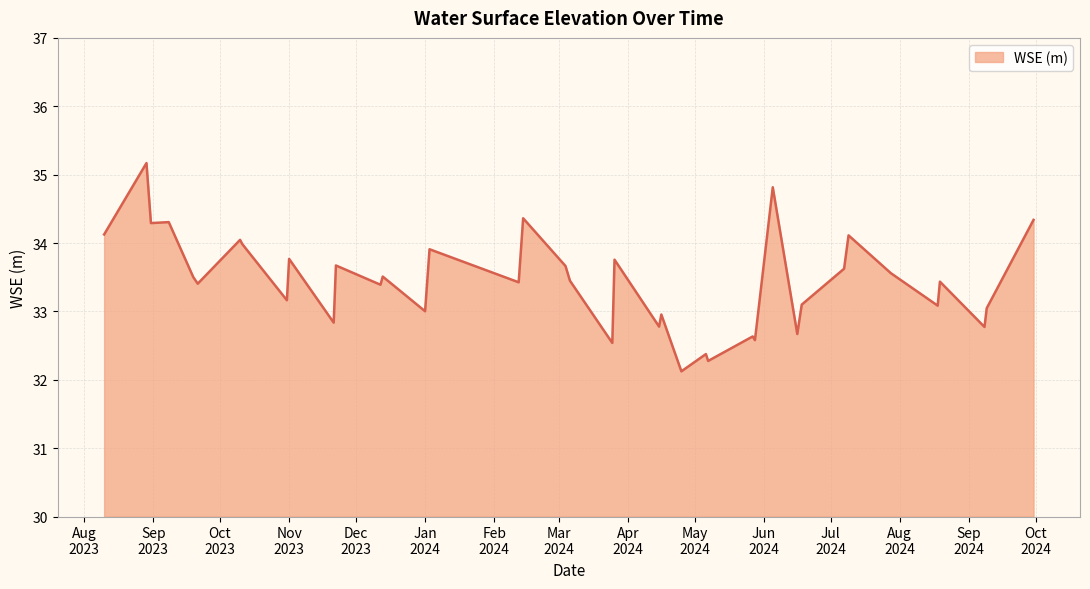

What is the difference between the maximum and minimum values?

3.0